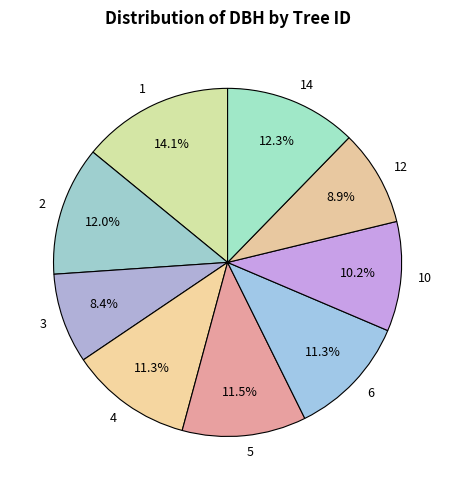

What percentage do 3 and 1 together represent?

22.5%